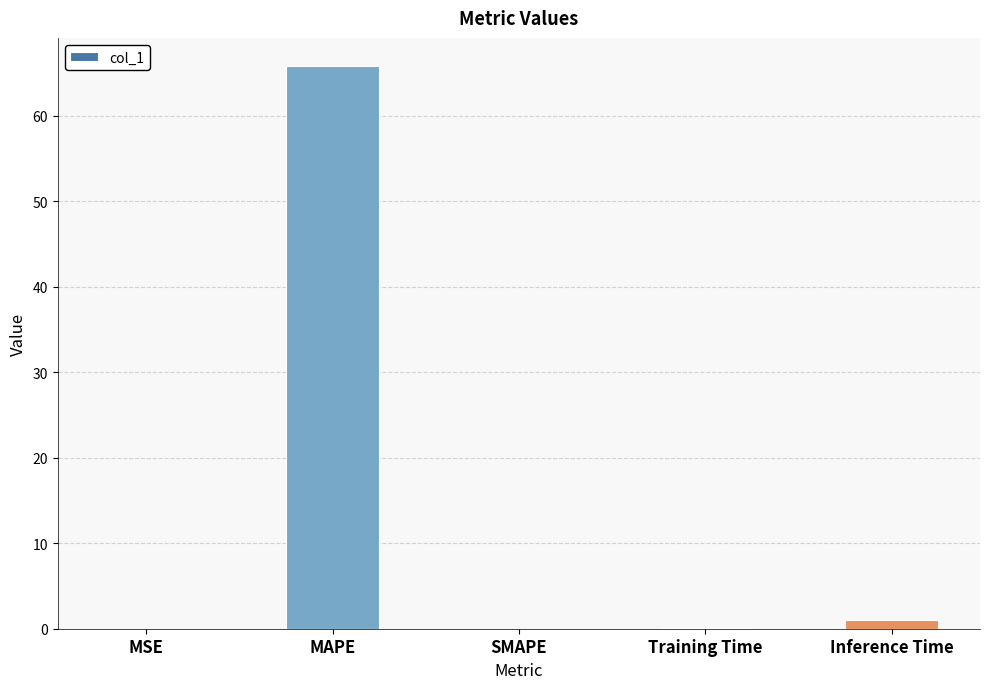

Is it true that the value at MSE is 0.0?

True